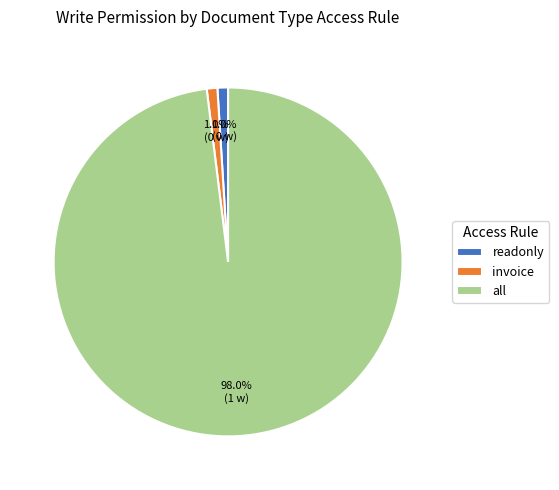

What is the largest slice in the pie chart?

all